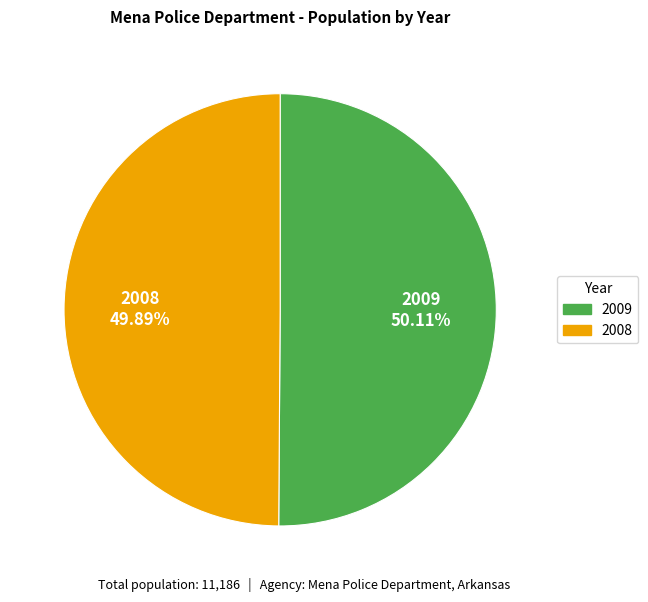

The 2008 slice represents 37% of the pie. True or false?

False